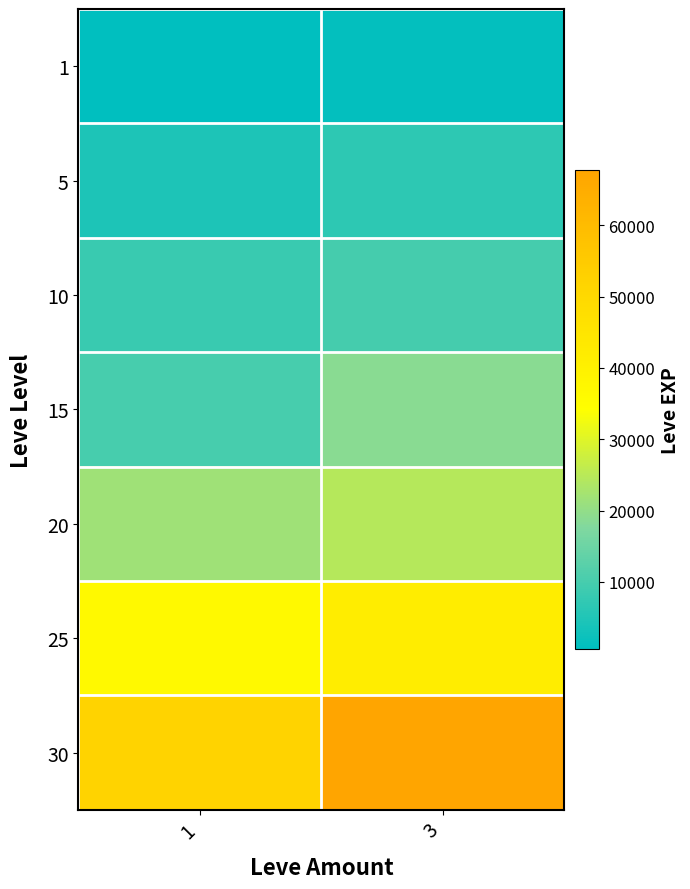

Reading left to right, transcribe all the data shown in this chart.

1: 1=630	3=1160
5: 1=4660	3=6840
10: 1=8430	3=9990
15: 1=10100	3=18910
20: 1=21600	3=24710
25: 1=36390	3=41630
30: 1=52220	3=67730